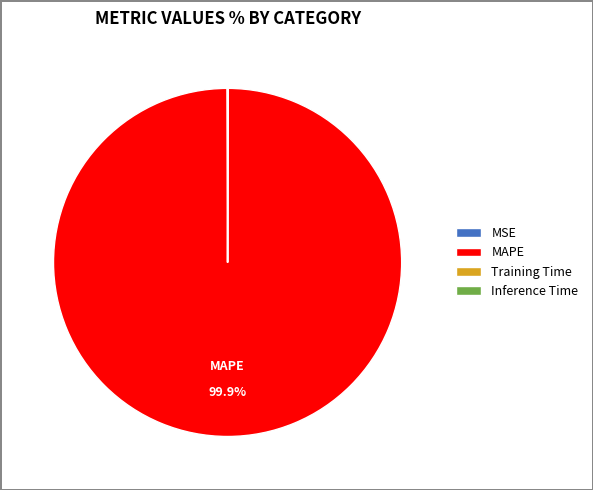

To the nearest percent, what is the average slice percentage?

25%